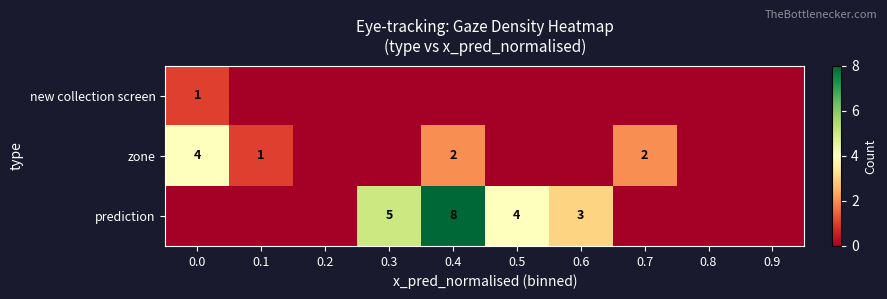

The value of prediction at 0.5 is 6. True or false?

False